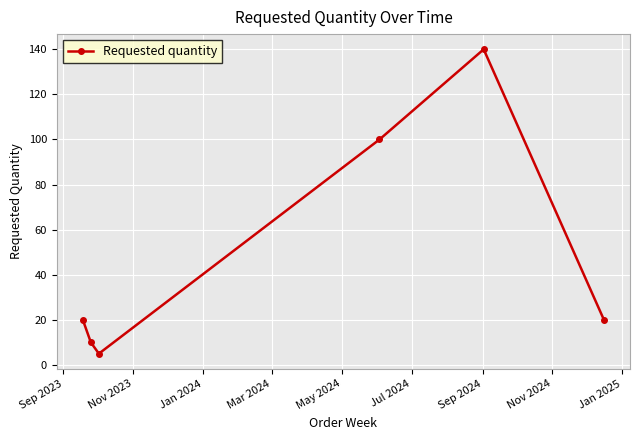

How many lines are shown in the chart?

1